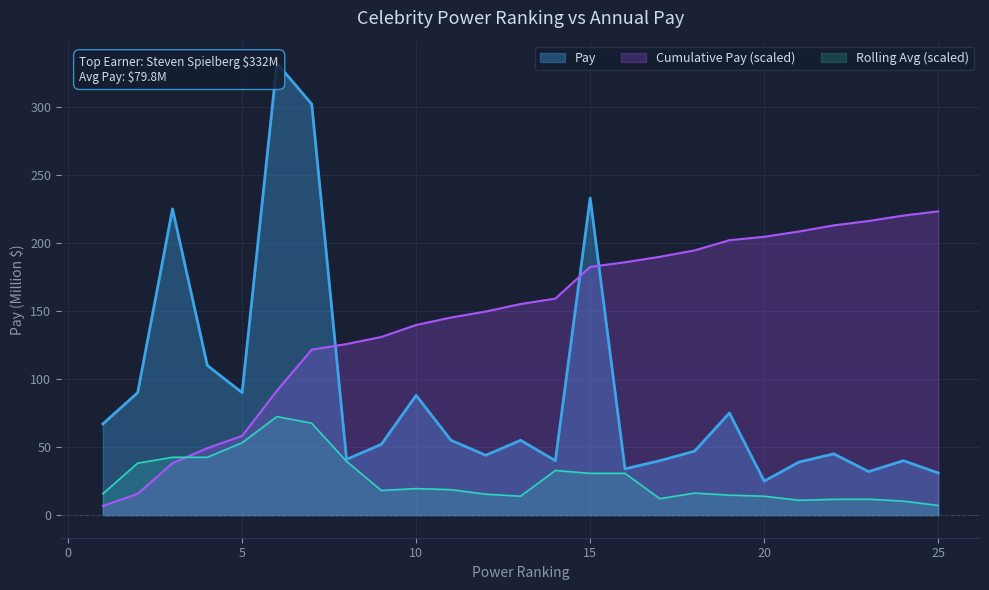

Rank the categories by value from lowest to highest.

20, 25, 23, 16, 21, 14, 17, 24, 8, 12, 22, 18, 9, 11, 13, 1, 19, 10, 2, 5, 4, 3, 15, 7, 6